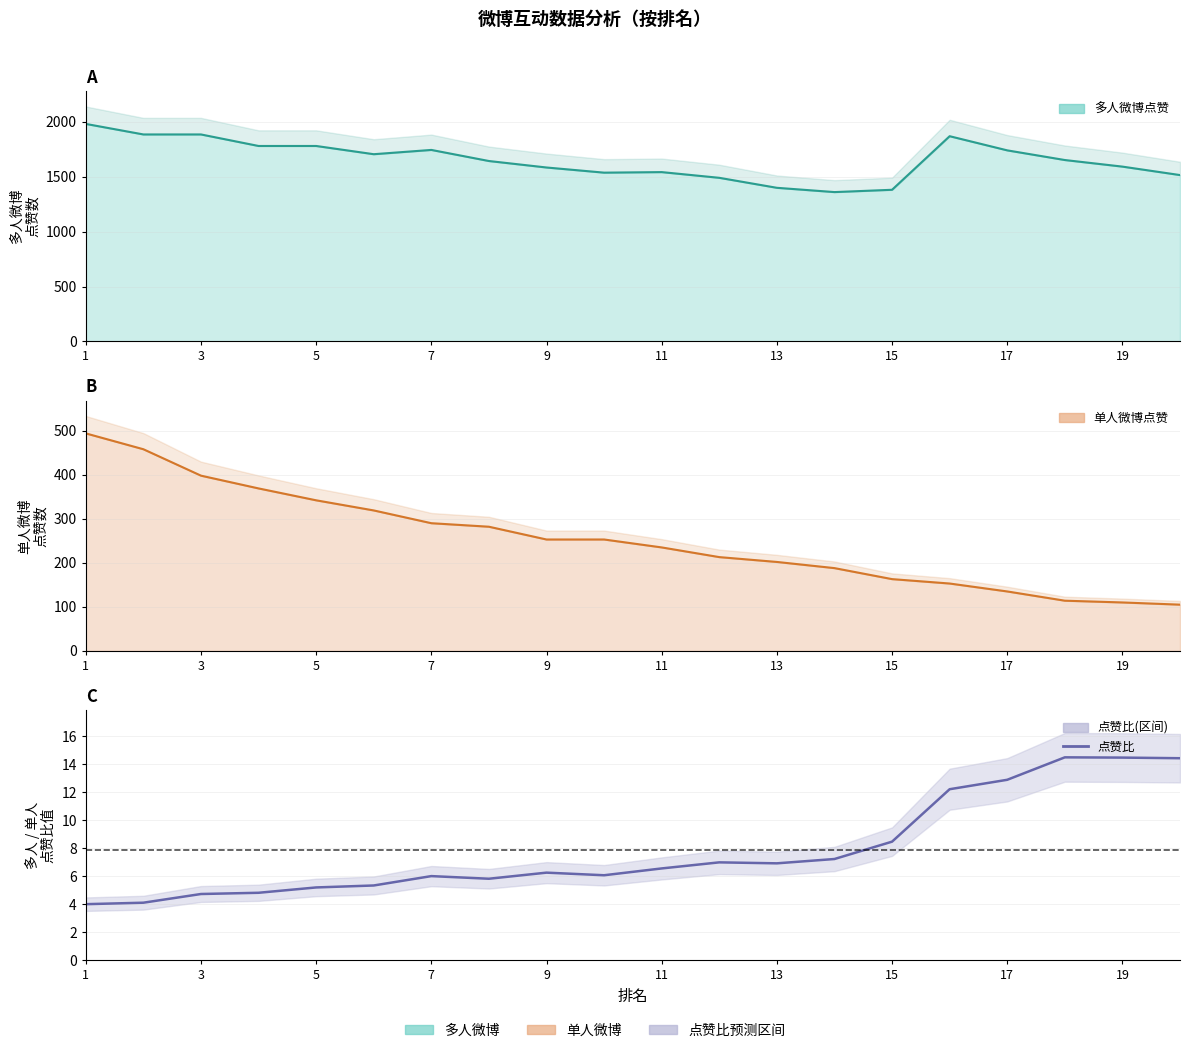

Where does the 点赞(单人) line series first go above 253?

1